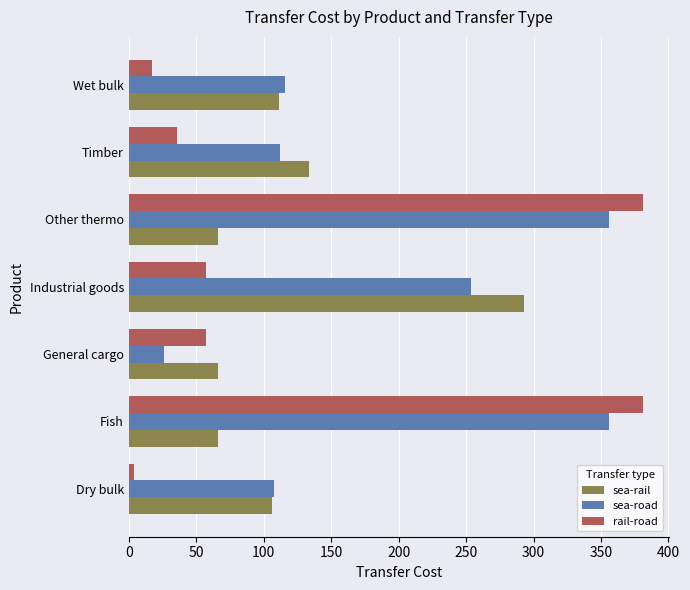

Which category has the lowest value in the sea-road series?

General cargo